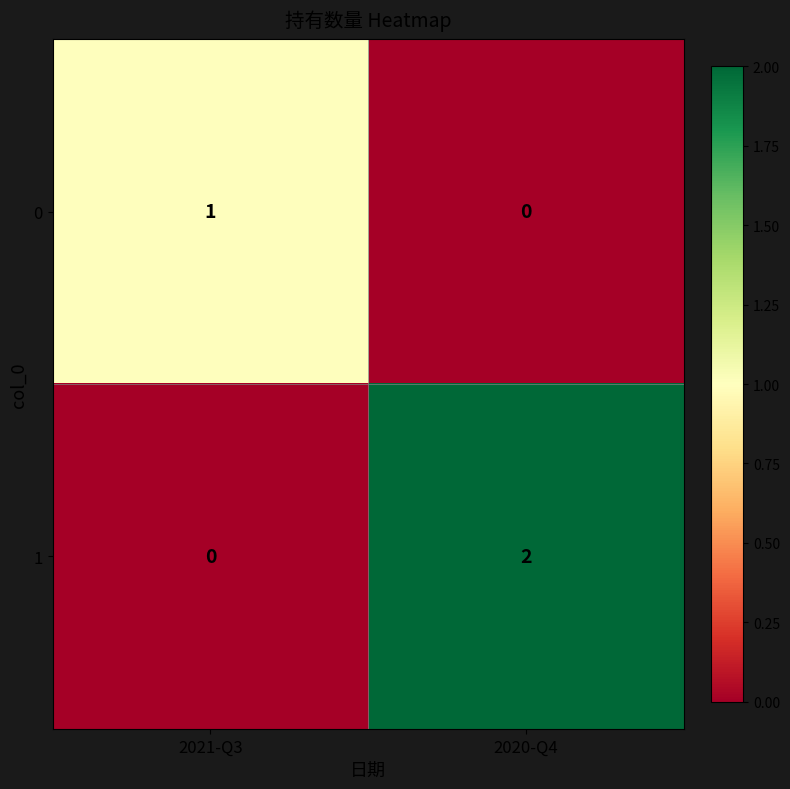

At which label does 1 reach its peak?

2020-Q4